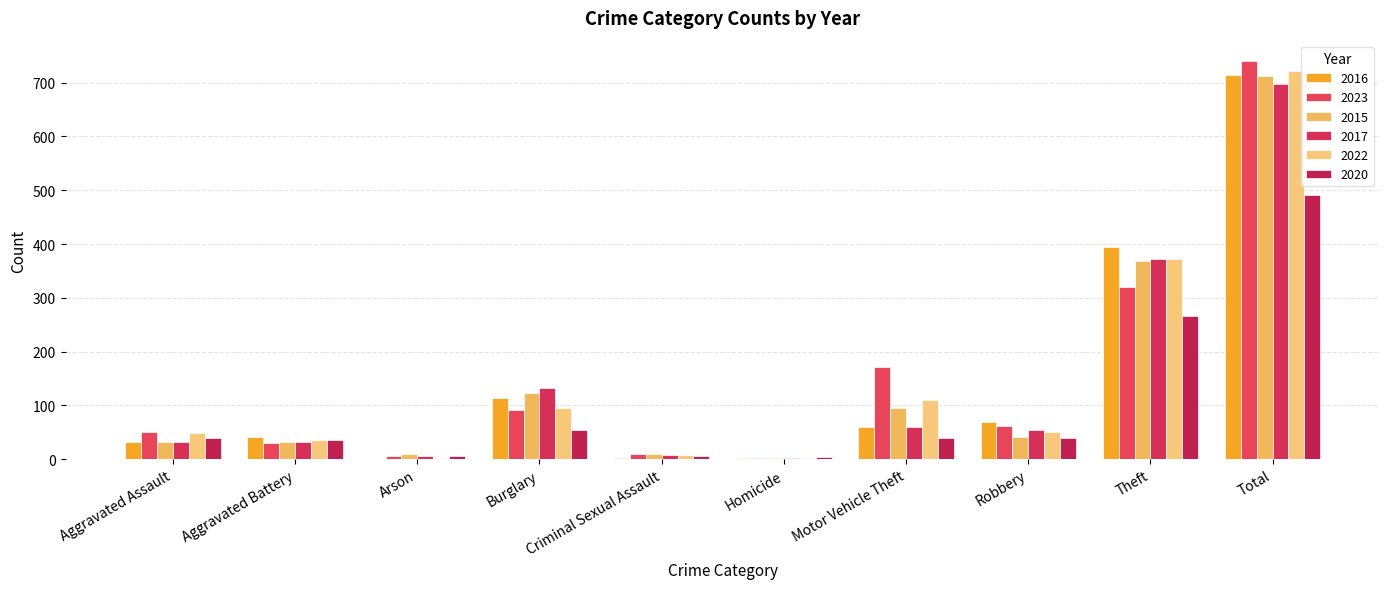

How many data points does each series have?

10